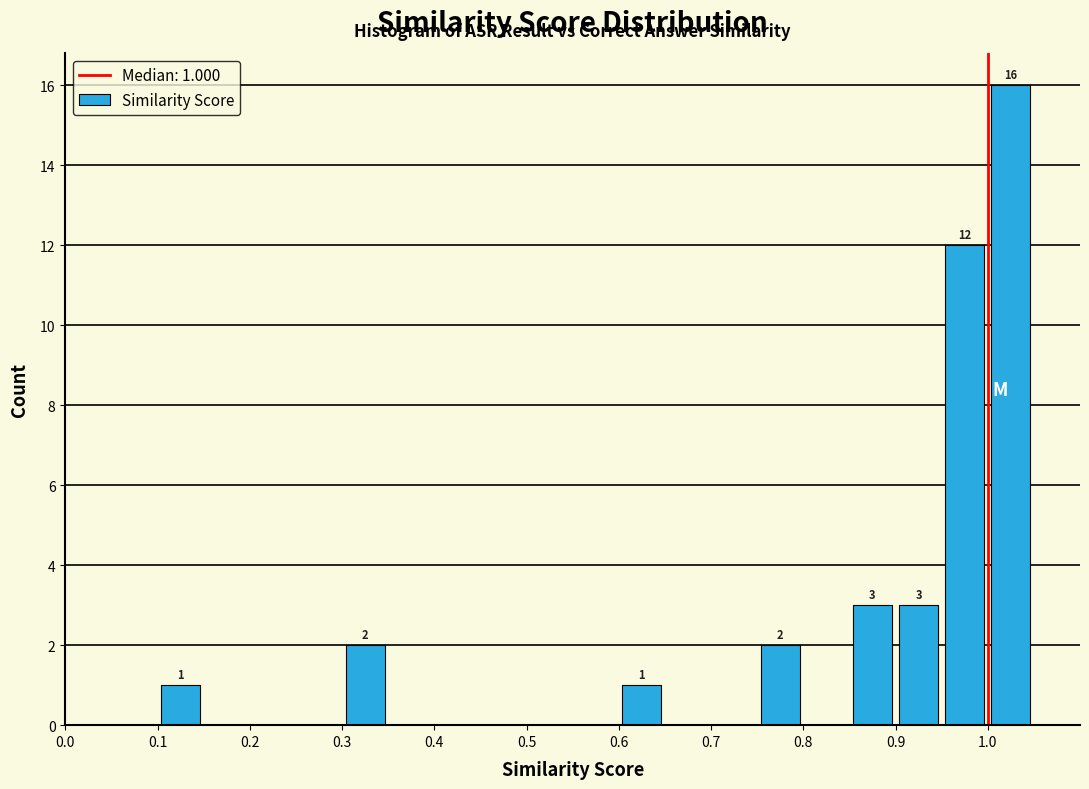

Which range on the x-axis has the tallest bar?

1.00 to 1.05